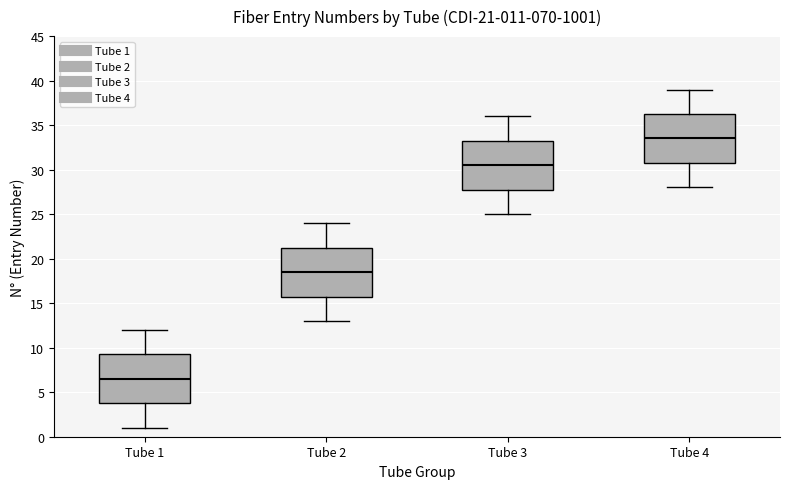

Which box has the highest median line?

Tube 4